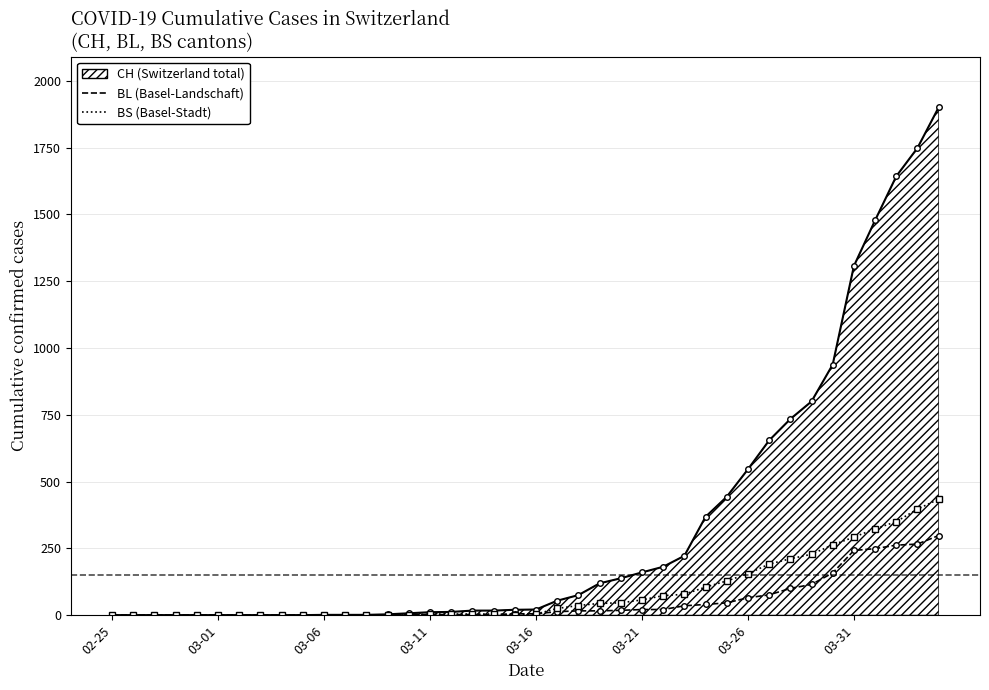

What are all the series names shown in the legend?

CH (Switzerland total), BL (Basel-Landschaft), BS (Basel-Stadt)